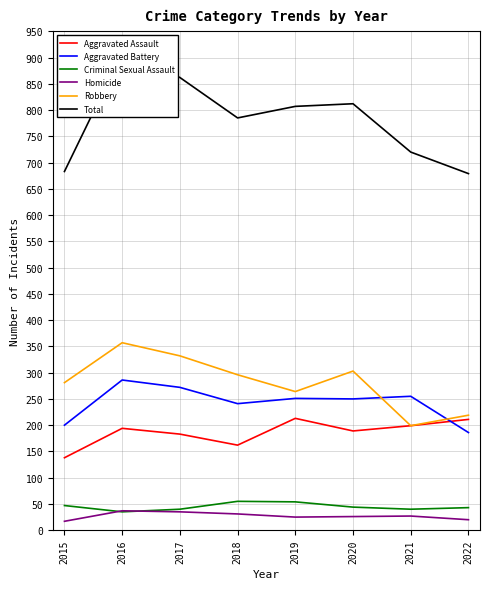

Which series has the largest total across all categories?

Total